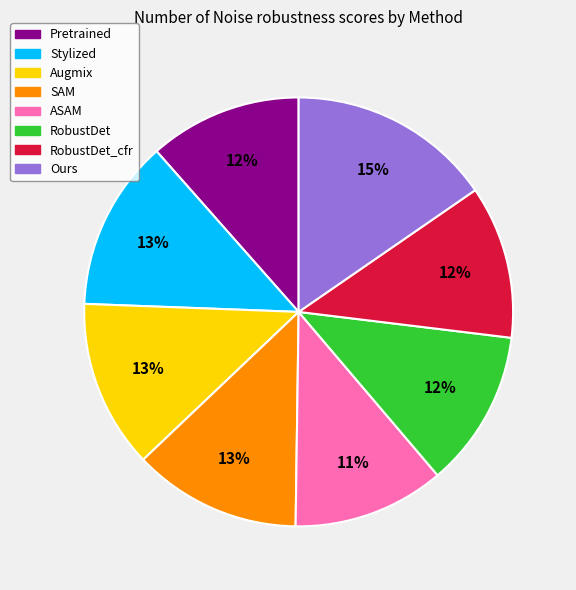

To the nearest percent, what is the combined percentage of RobustDet_cfr and Ours?

27%